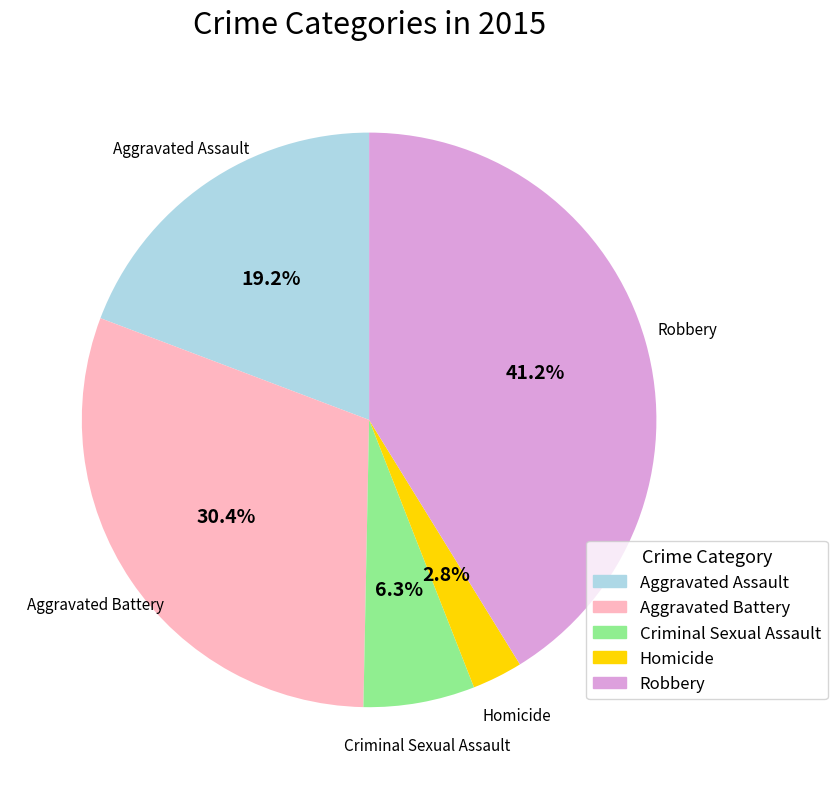

Which has a higher value, Criminal Sexual Assault or Robbery?

Robbery